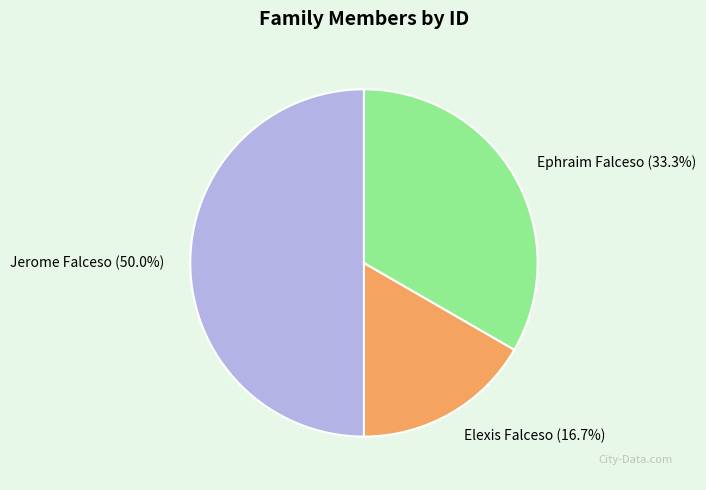

Is Ephraim Falceso (33.3%) the majority of the pie?

No